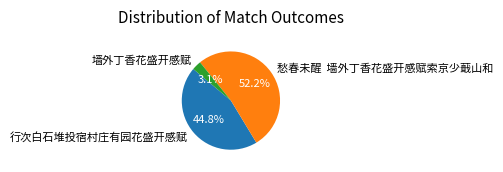

What is the total percentage of 墙外丁香花盛开感赋 and 愁春未醒 墙外丁香花盛开感赋索京少蕺山和?

55.2%